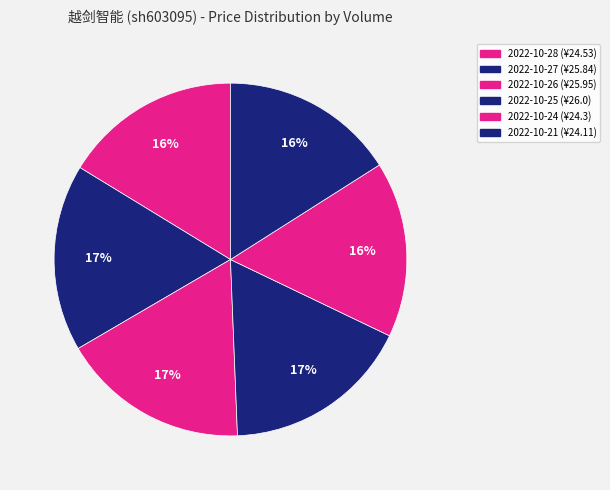

Count the number of slices in the pie.

6